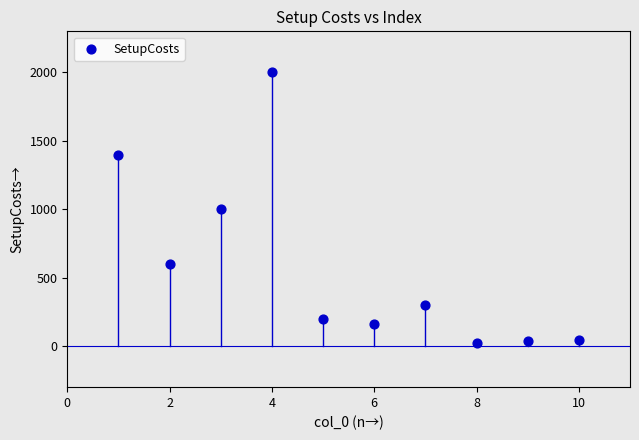

What is the range of X values (max minus min)?

9